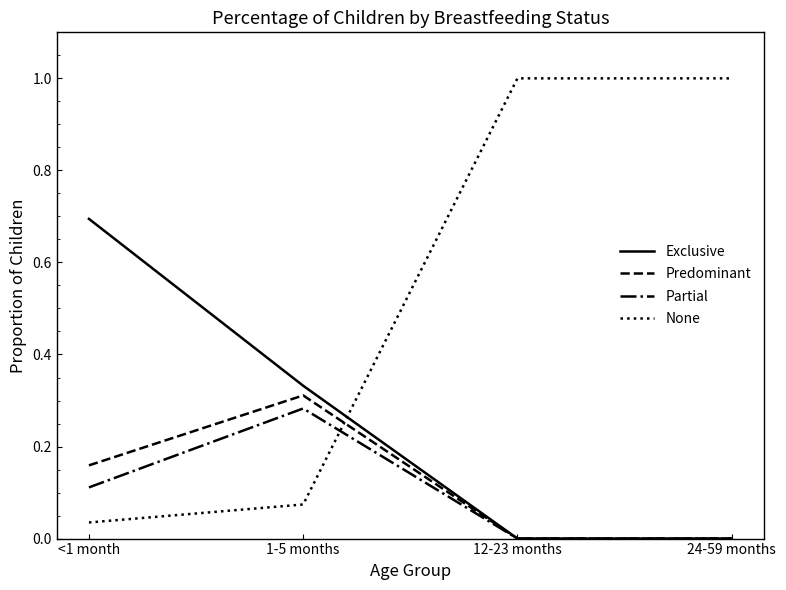

Count the Predominant values in the range 0 to 1.

4